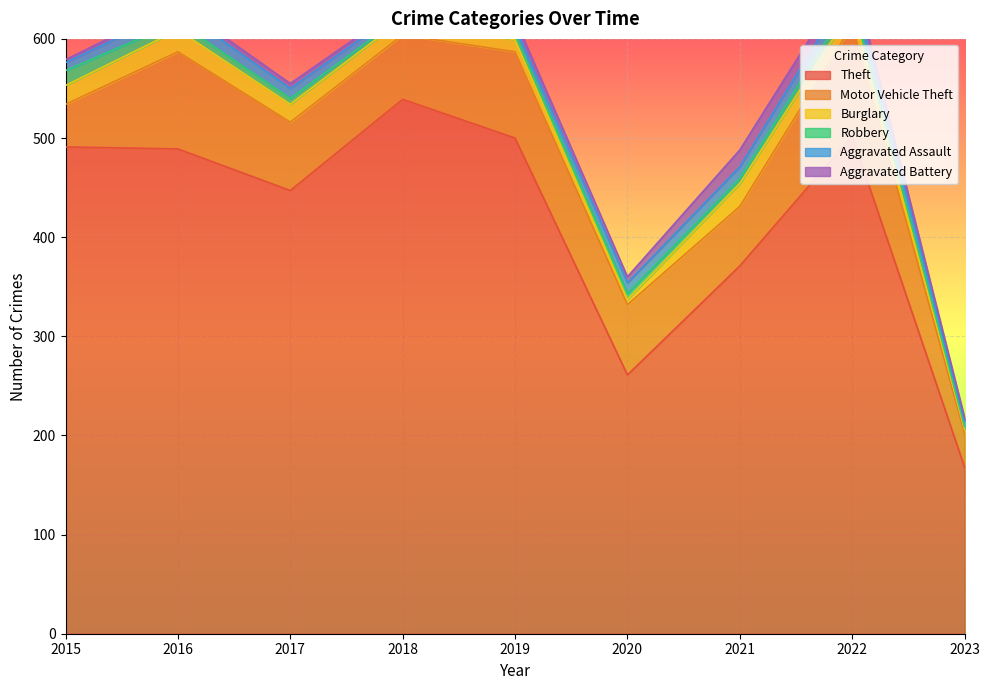

At which category is the sum across all series the highest?

2022